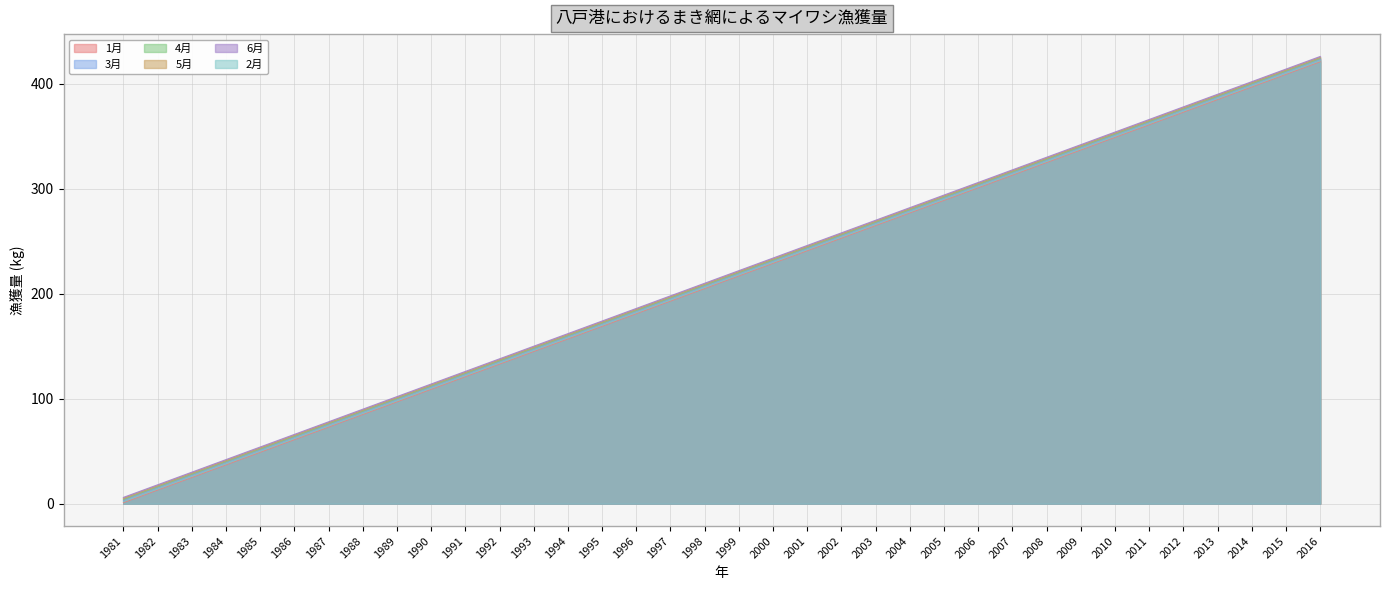

What are all the series names shown in the legend?

1月, 3月, 4月, 5月, 6月, 2月